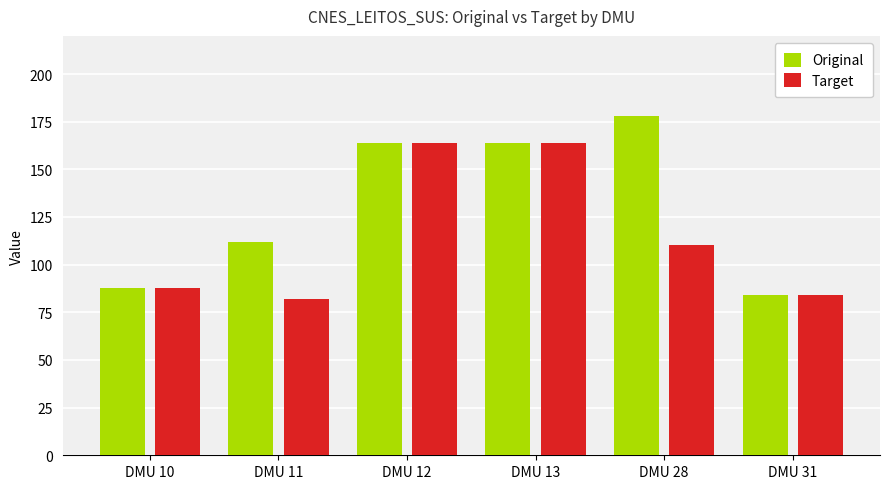

What is the value of the Target bar at the 3rd from the left?

164.0